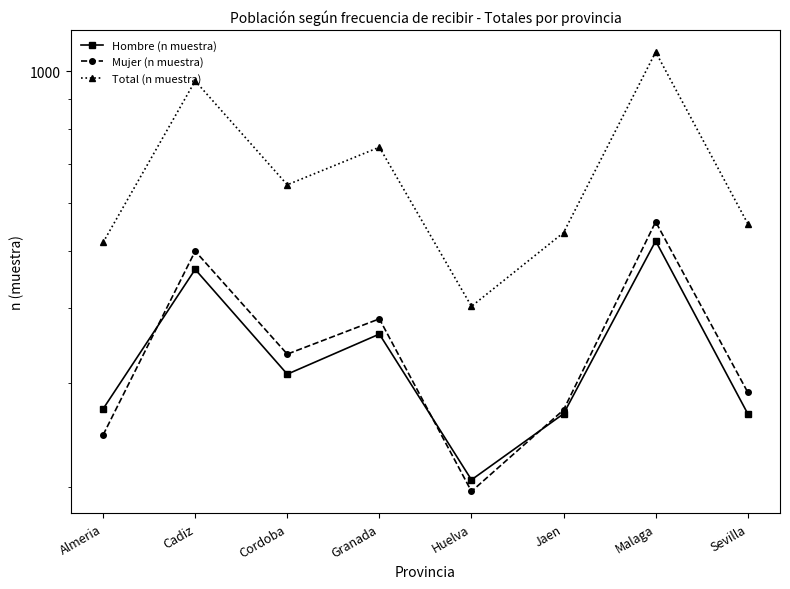

What is the label of the 8th point from the left?

Sevilla